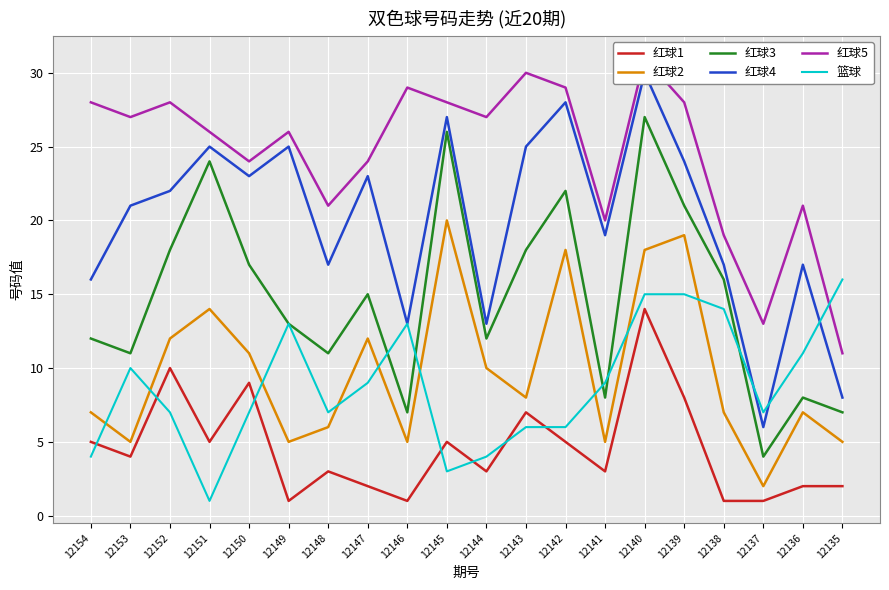

List the labels in order of 红球2 value, smallest first.

12137, 12153, 12149, 12146, 12141, 12135, 12148, 12154, 12138, 12136, 12143, 12144, 12150, 12152, 12147, 12151, 12142, 12140, 12139, 12145